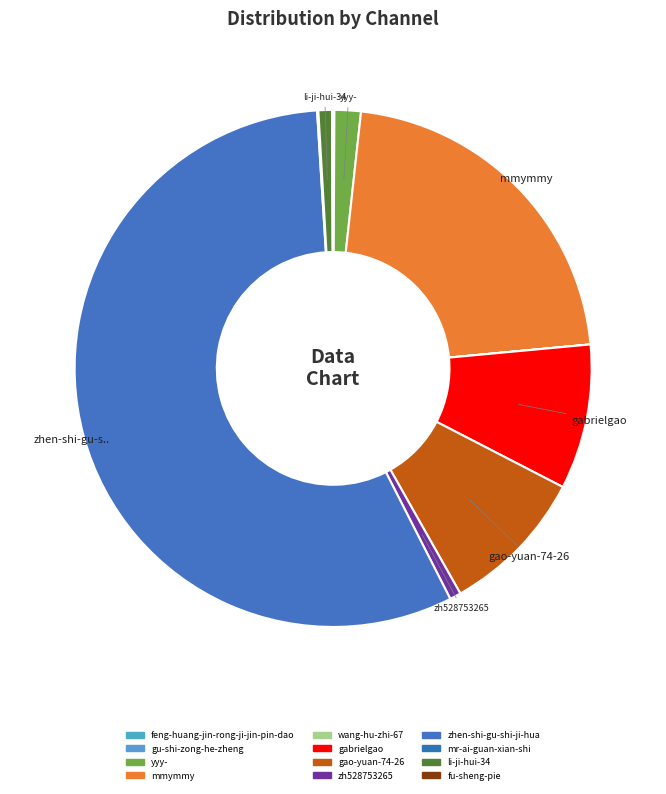

Rank the categories by value from lowest to highest.

wang-hu-zhi-67, gu-shi-zong-he-zheng, feng-huang-jin-rong-ji-jin-pin-dao, fu-sheng-pie, mr-ai-guan-xian-shi, zh528753265, li-ji-hui-34, yyy-, gabrielgao, gao-yuan-74-26, mmymmy, zhen-shi-gu-shi-ji-hua